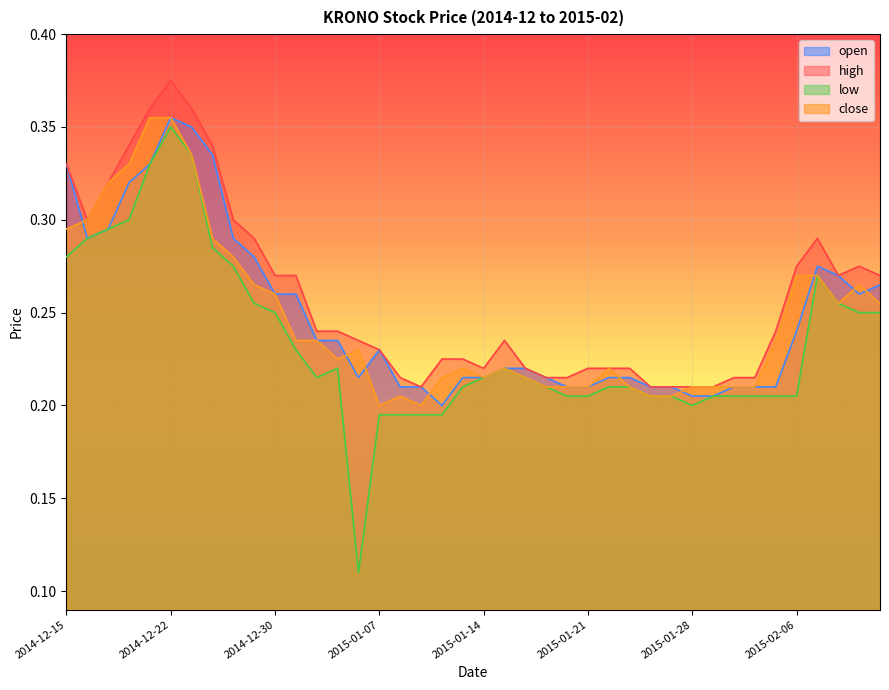

What is the difference between the second highest and minimum values in the open series?

0.1